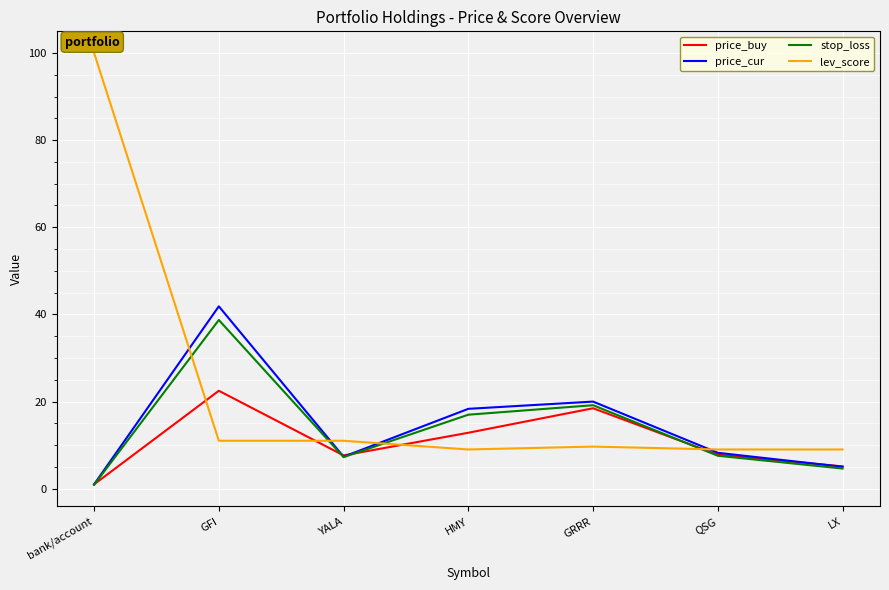

What is the total value across all series at YALA?

33.2